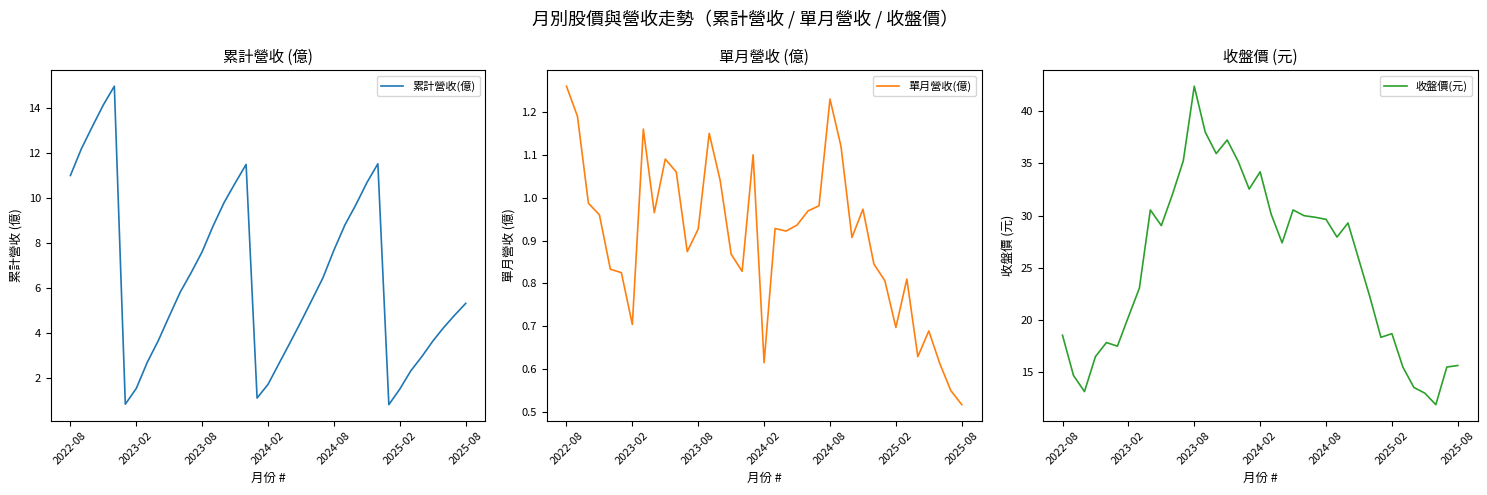

Does the chart display data point markers on the line(s)?

No